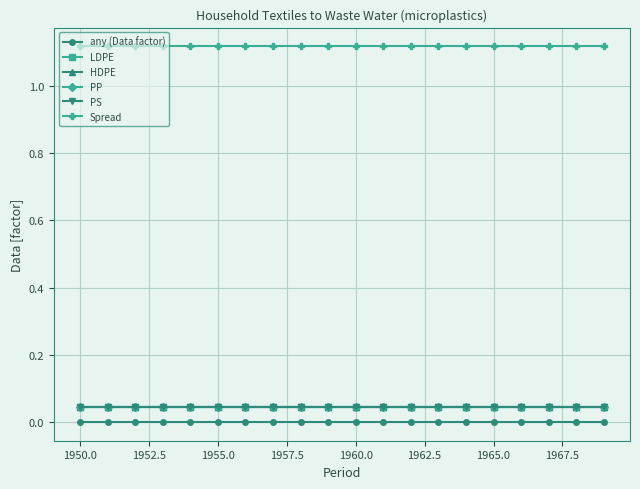

Does the chart have visible grid lines?

Yes